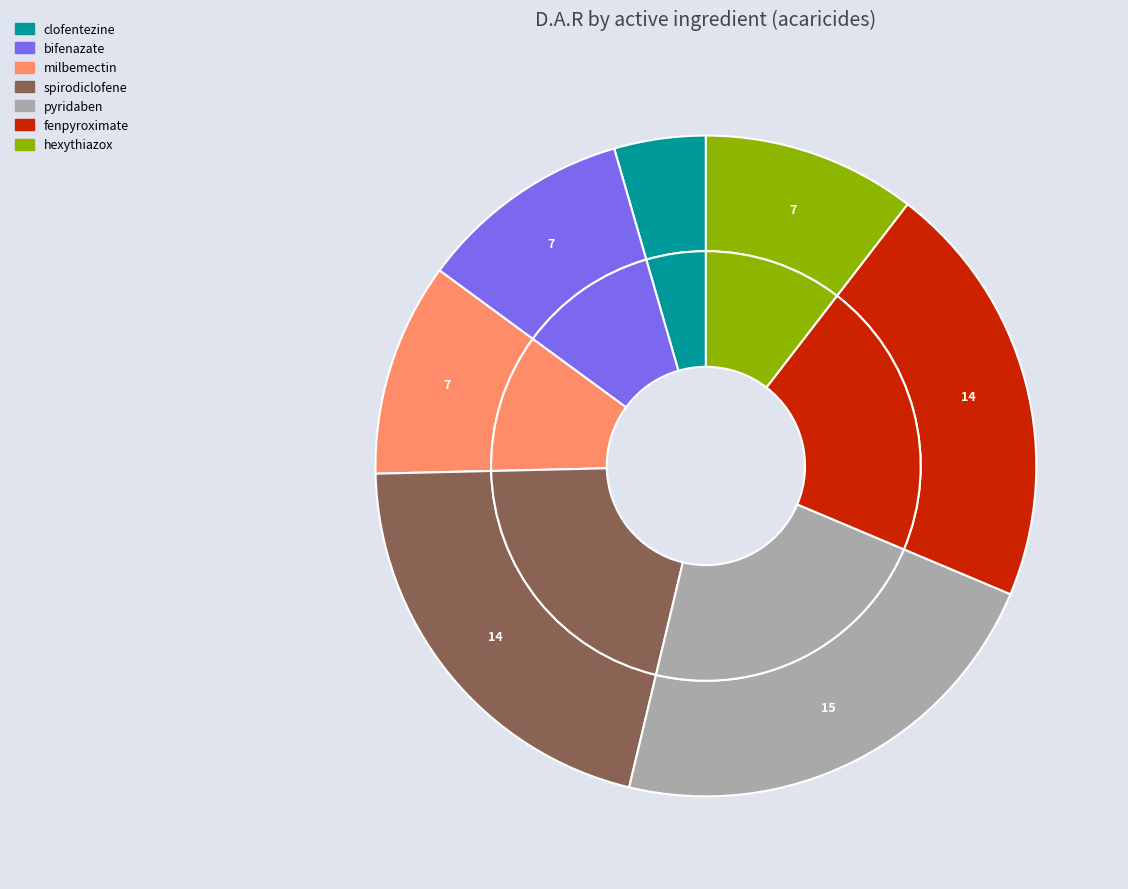

To the nearest percent, what percentage of the pie is clofentezine?

4%